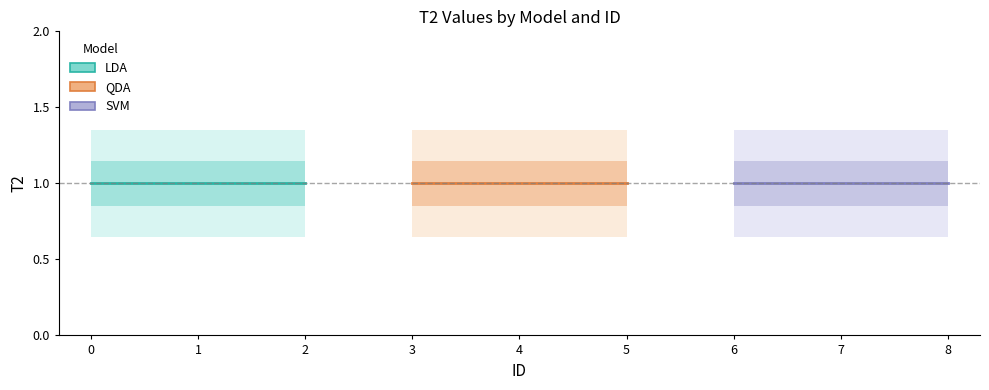

True or false: the data has more than 2 interior local peaks.

False